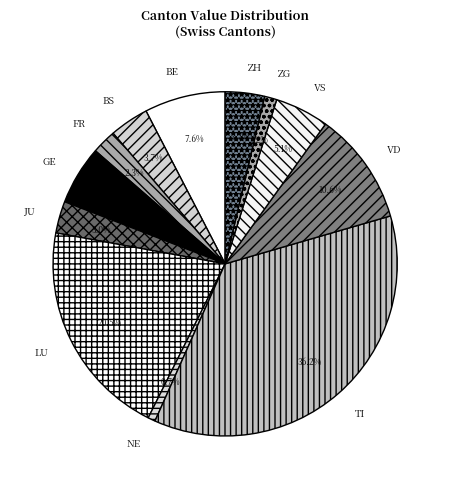

Which has a higher value, VD or LU?

LU